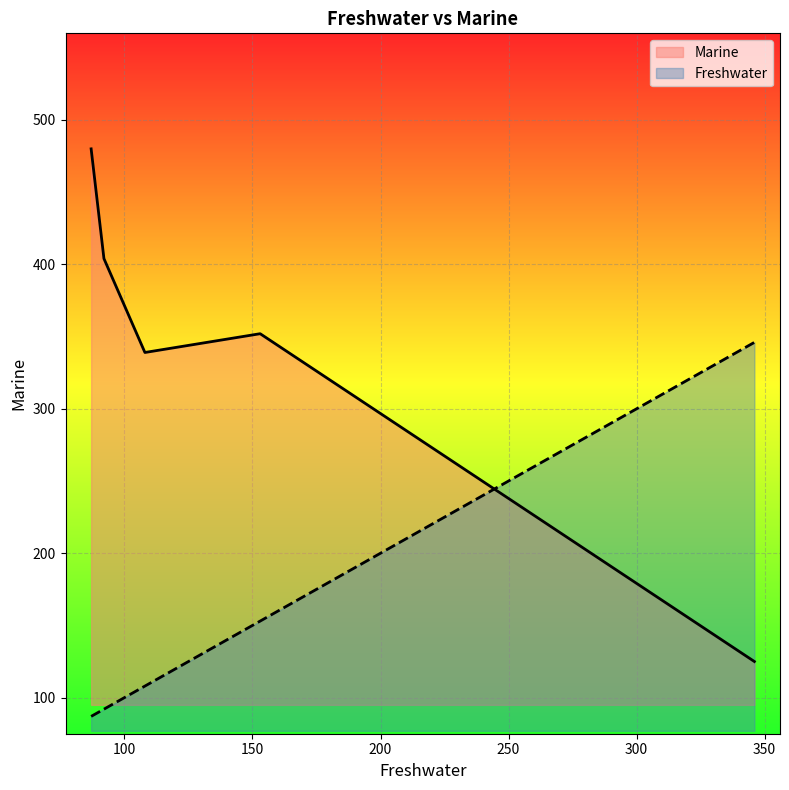

What is the maximum value for Freshwater?

346